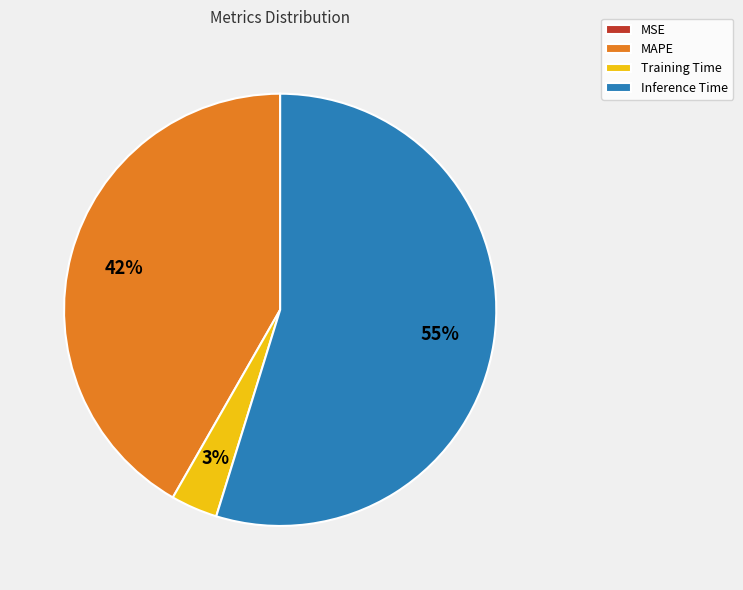

True or false: Inference Time accounts for 55% of the total.

True